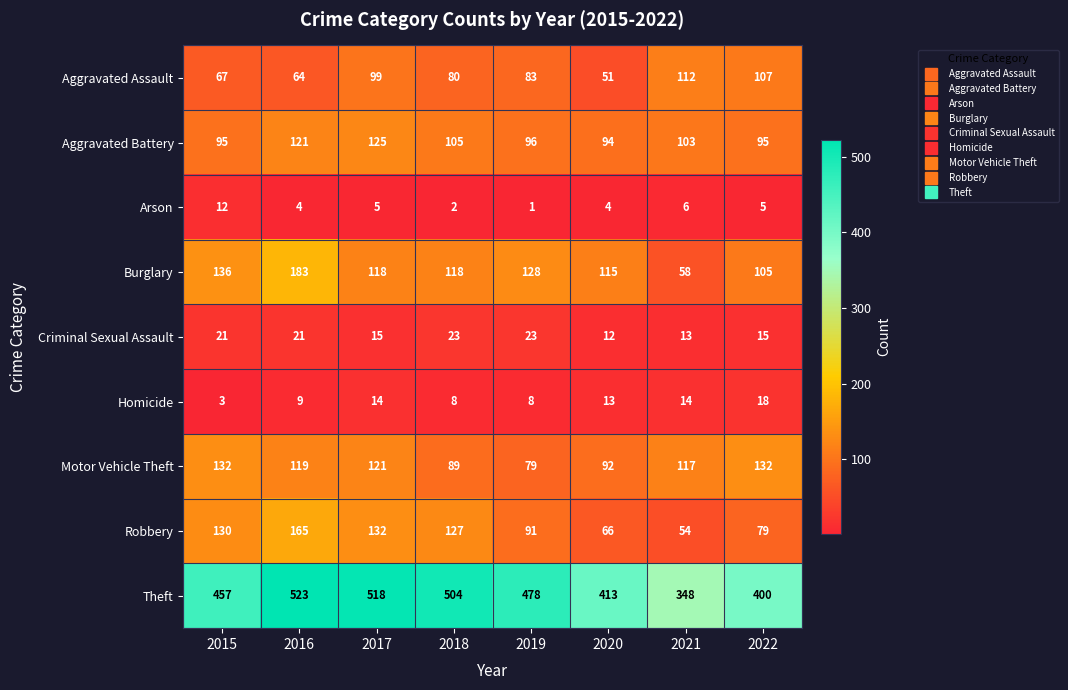

What is the spread (max minus min) of values at 2022?

395